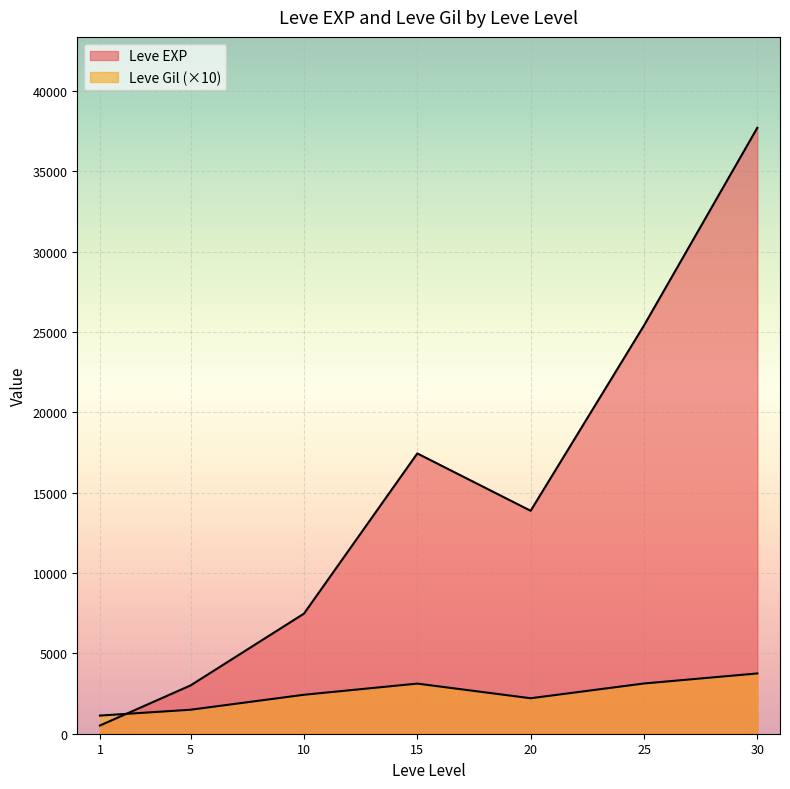

Where is the first local minimum for Leve EXP?

1